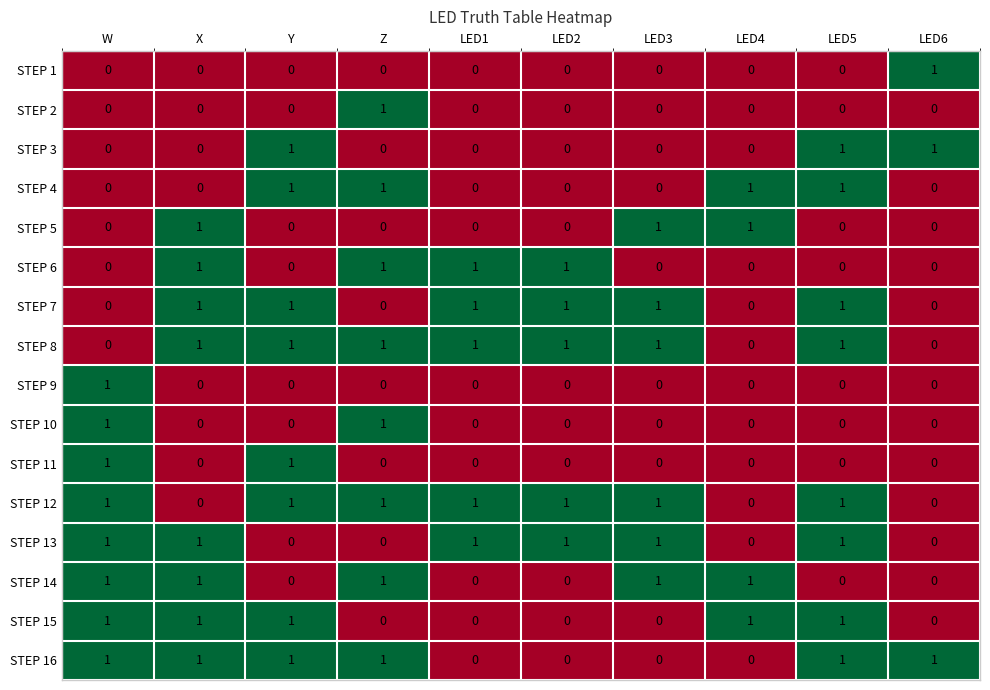

Is the value of STEP 14 at LED2 greater than the value of STEP 7 at LED3?

No